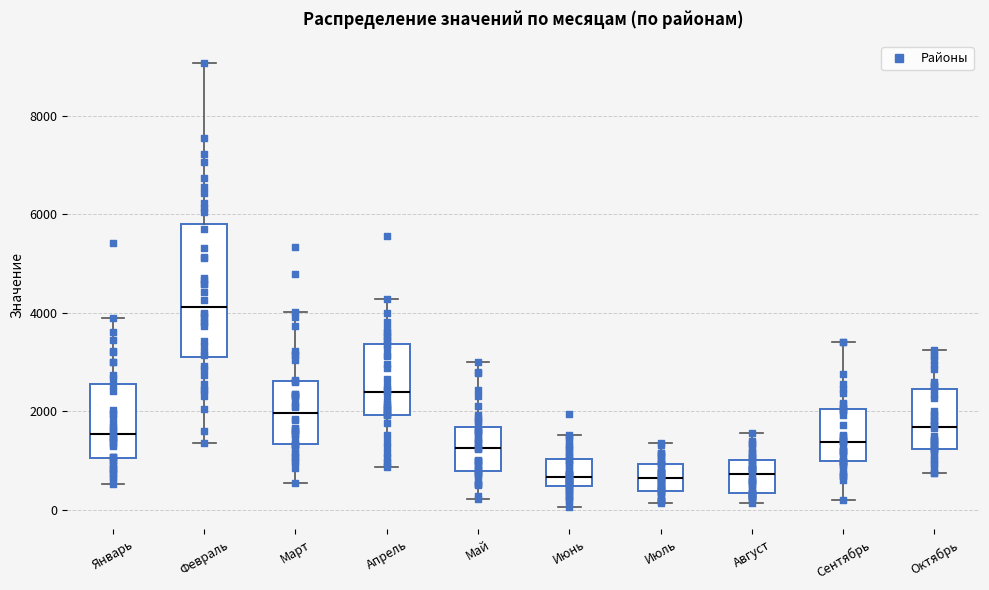

Where is the lower edge of the box for Май on the y-axis? The values are not printed on the chart, so give them approximately, as read against the axis.

800